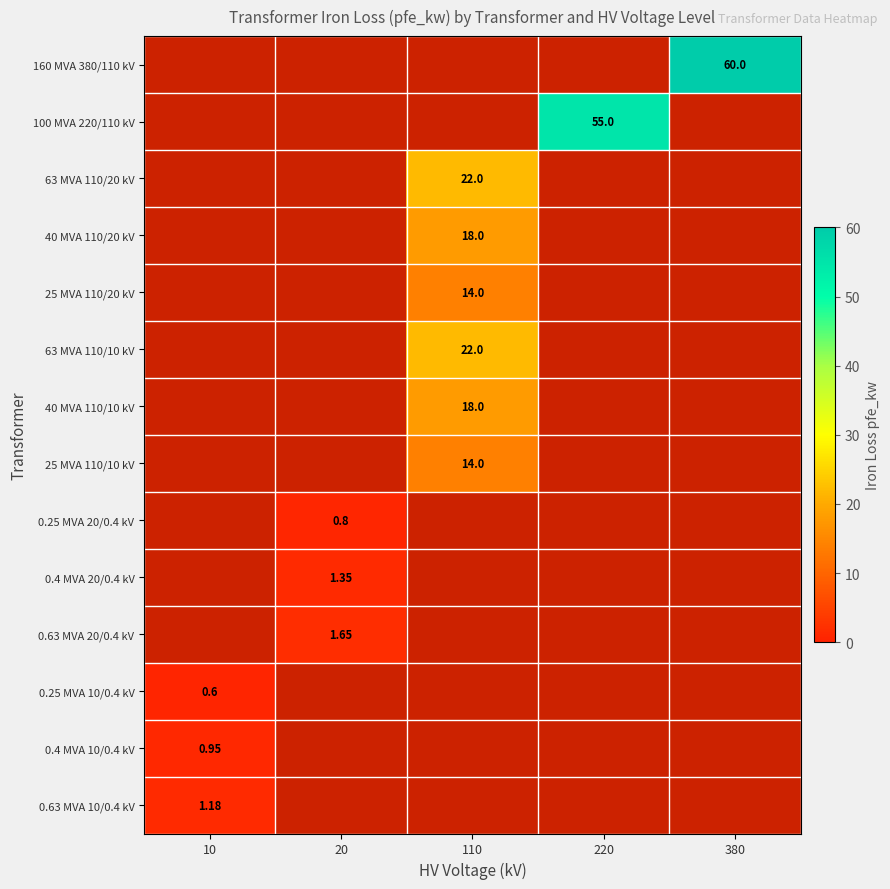

What is the total value across all series at 20?

3.8